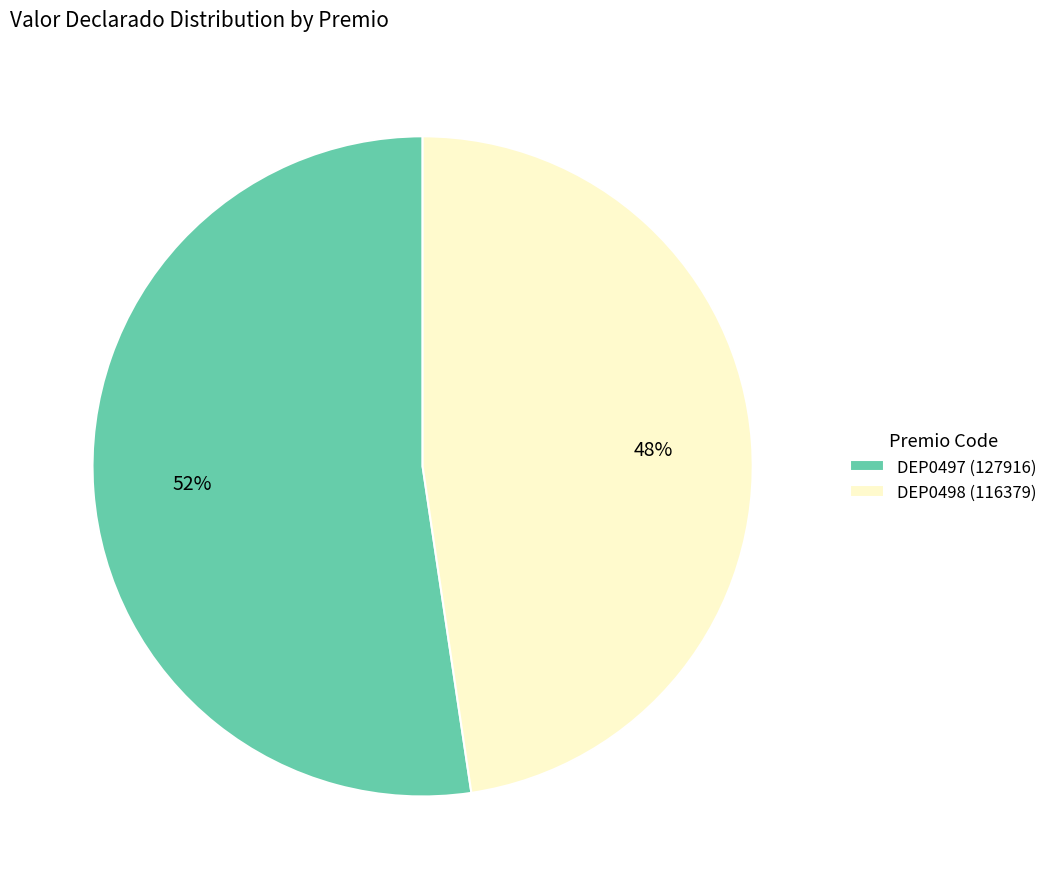

Does DEP0498 (116379) represent more than half of the total?

No